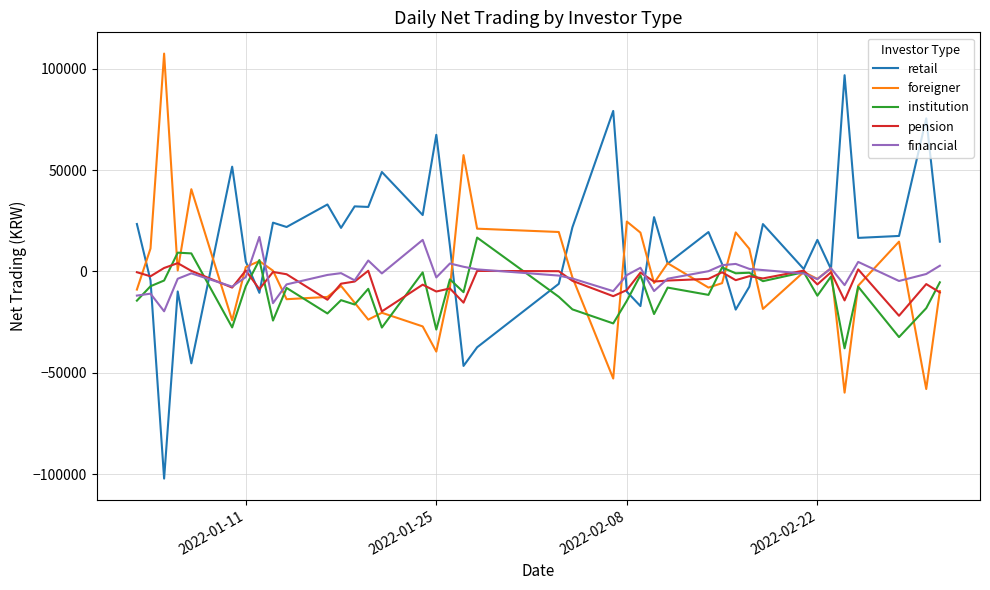

Which series has the widest spread of values?

retail